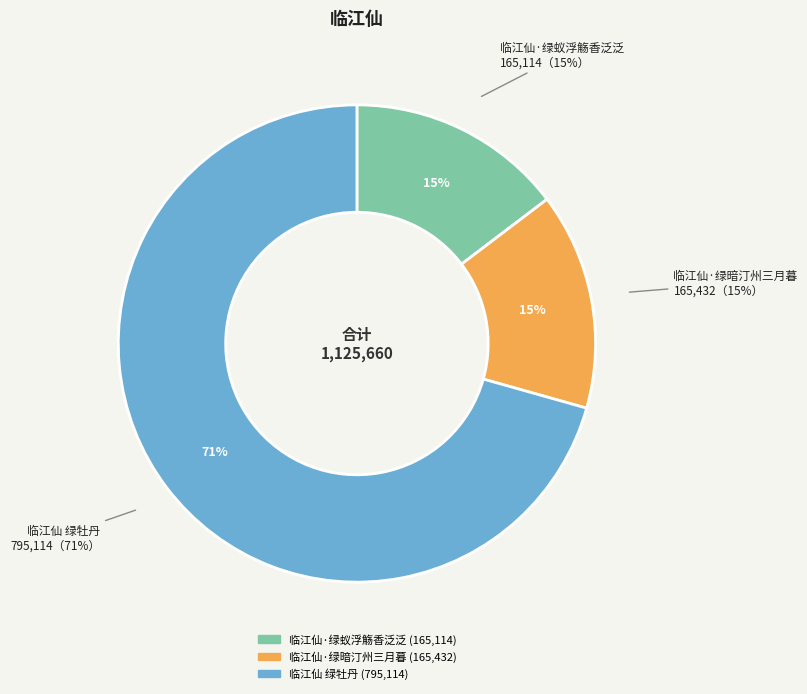

Does 临江仙·绿暗汀州三月暮 account for over 50% of the chart?

No